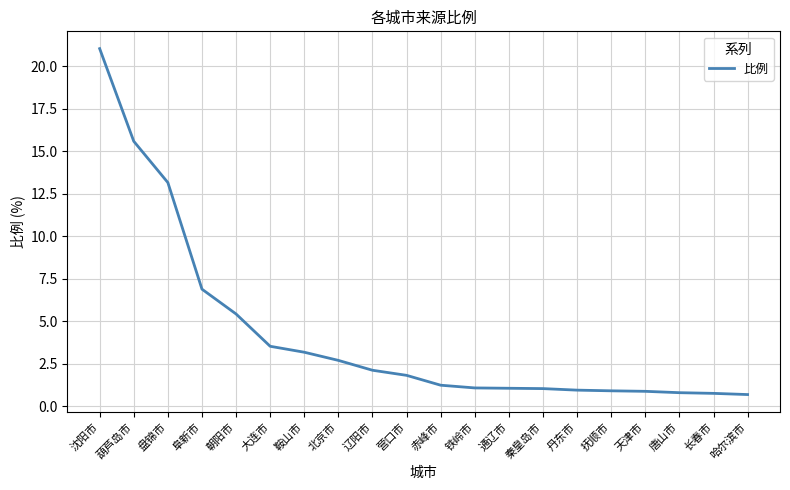

At which category does the chart reach its peak across all series?

沈阳市